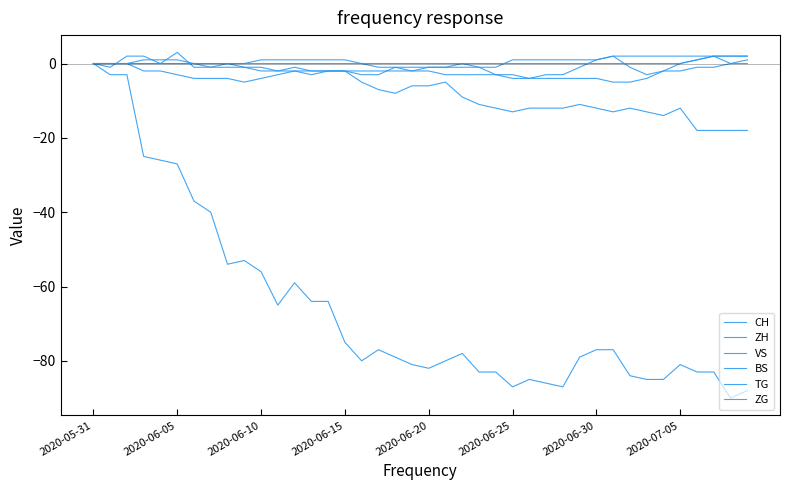

How many lines are shown in the chart?

6